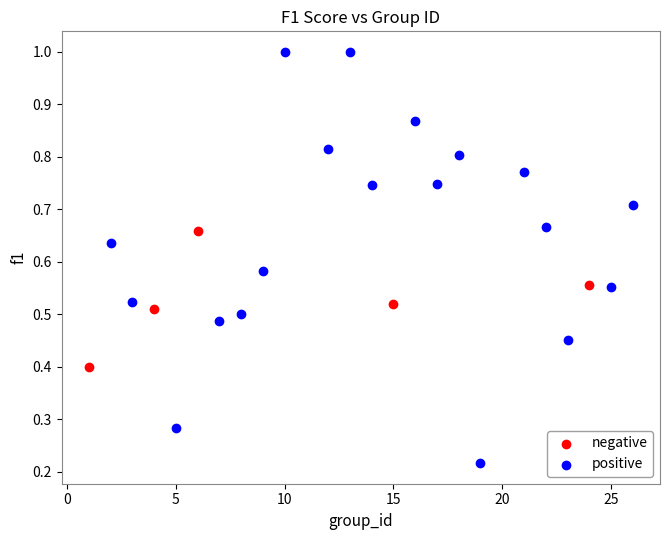

Which series reaches the minimum Y coordinate?

positive